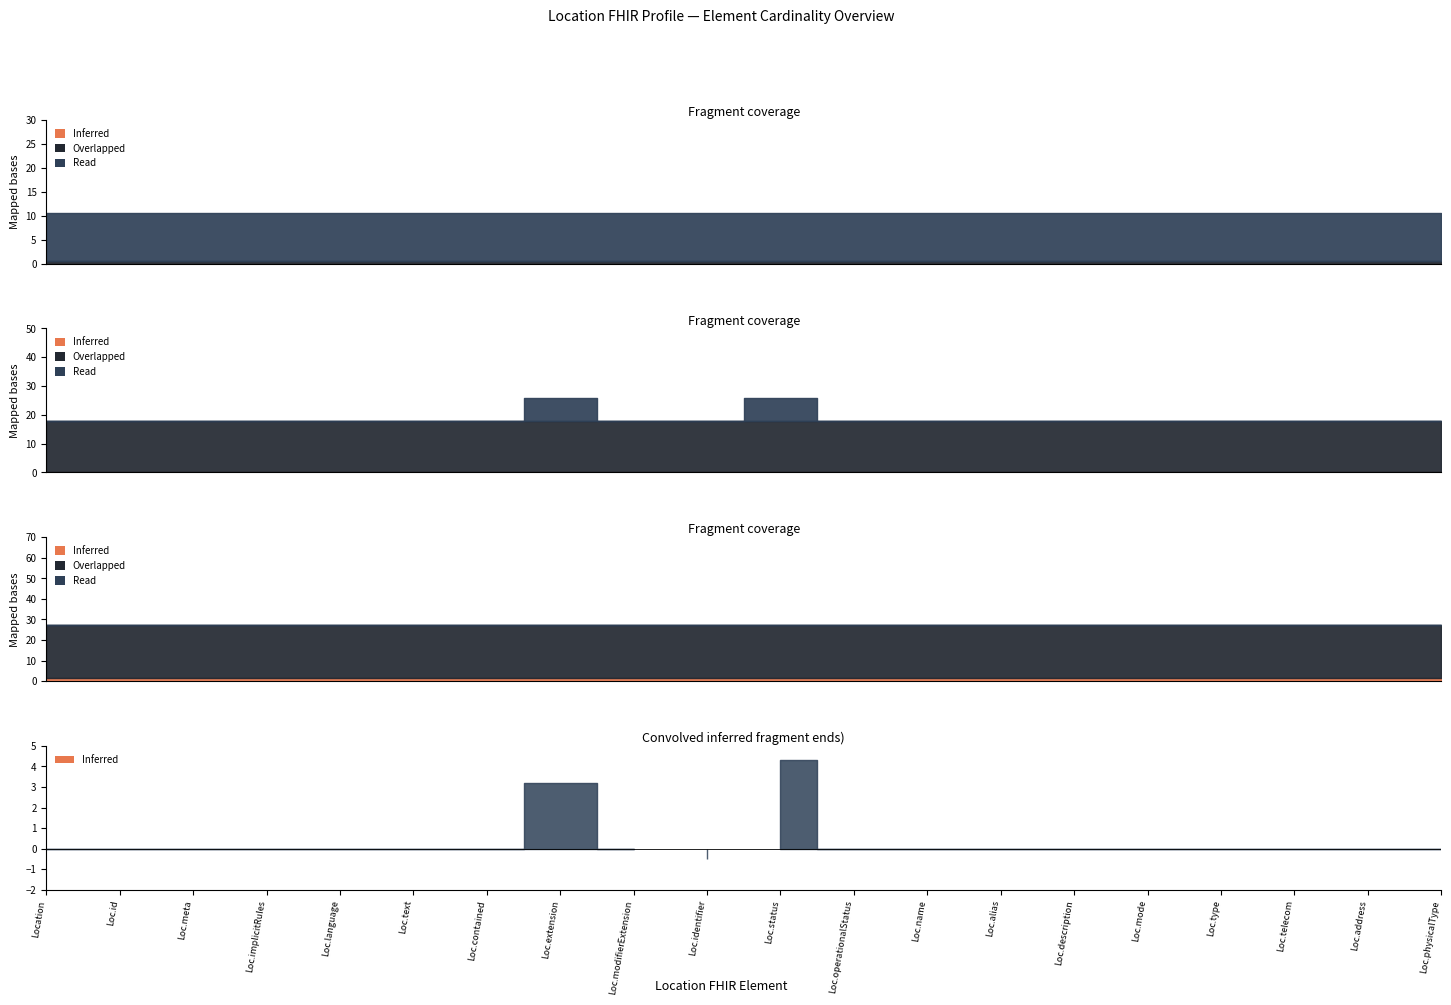

What is the label of the 19th point from the left?

Location.address